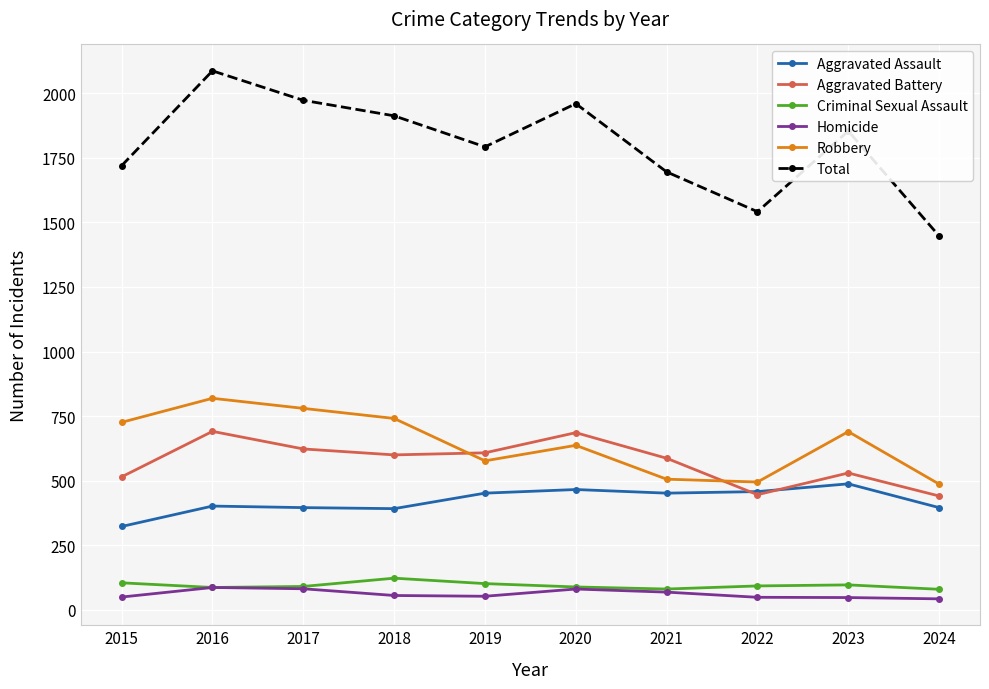

True or false: Total and Criminal Sexual Assault cross at least once.

False